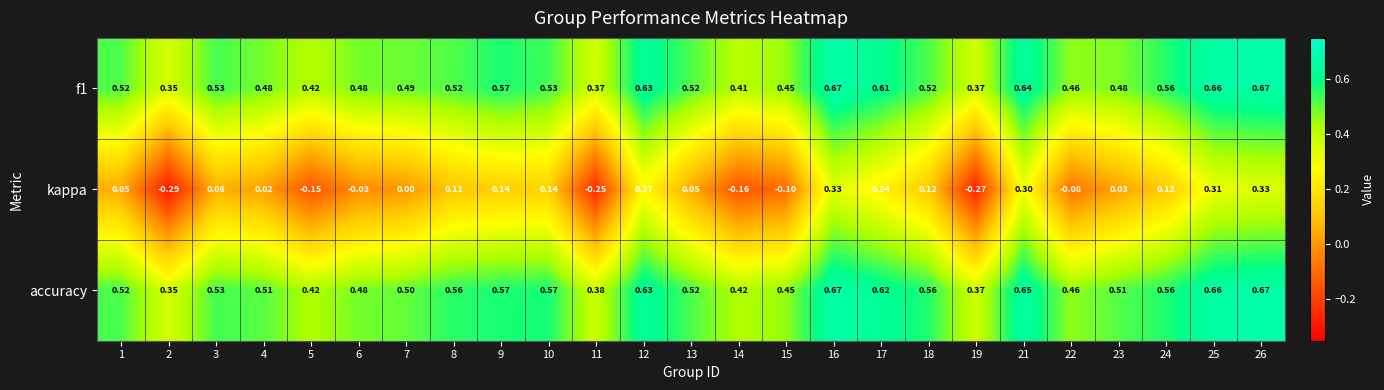

Which series has the largest range (max minus min)?

kappa